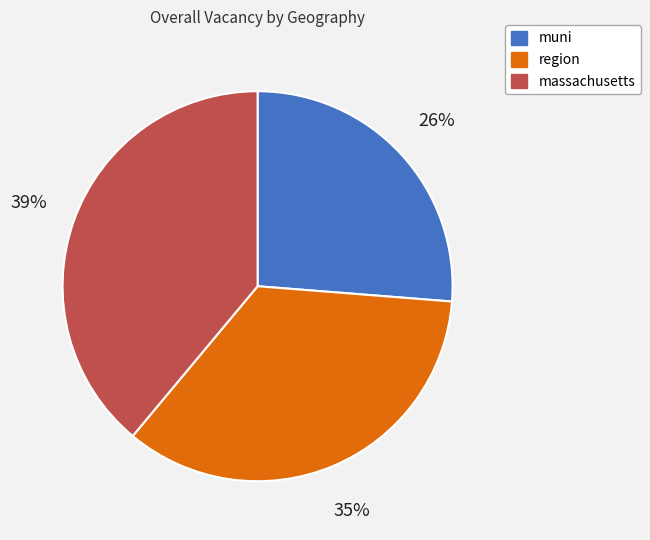

Rank the categories by value from highest to lowest.

massachusetts, region, muni